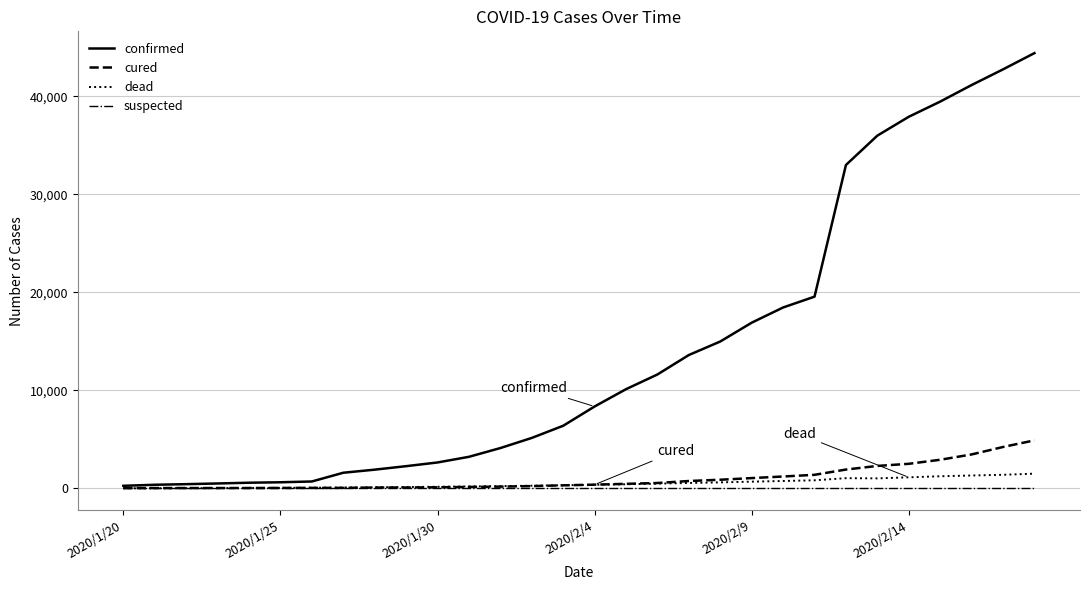

List the series in order of their peak value, lowest first.

suspected, dead, cured, confirmed